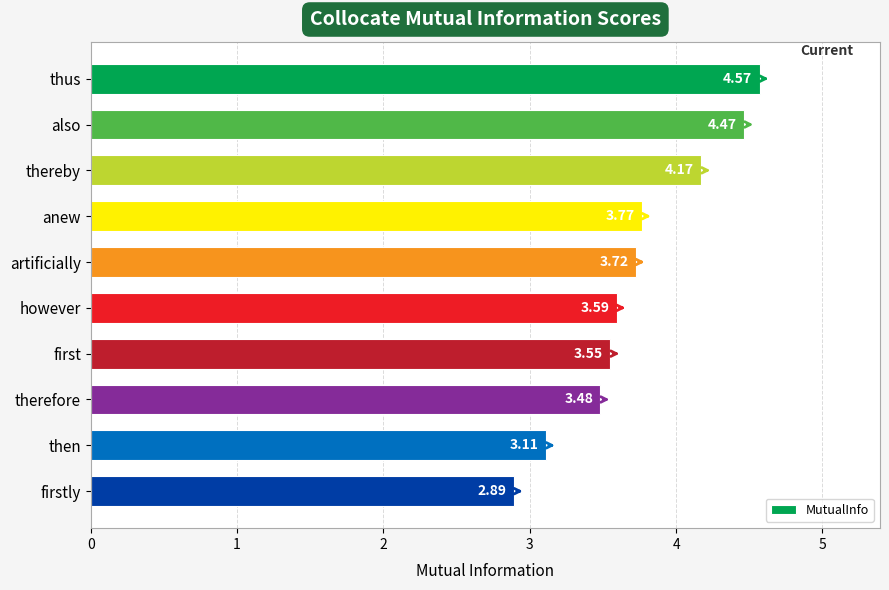

Which category has the highest value across all series?

thus